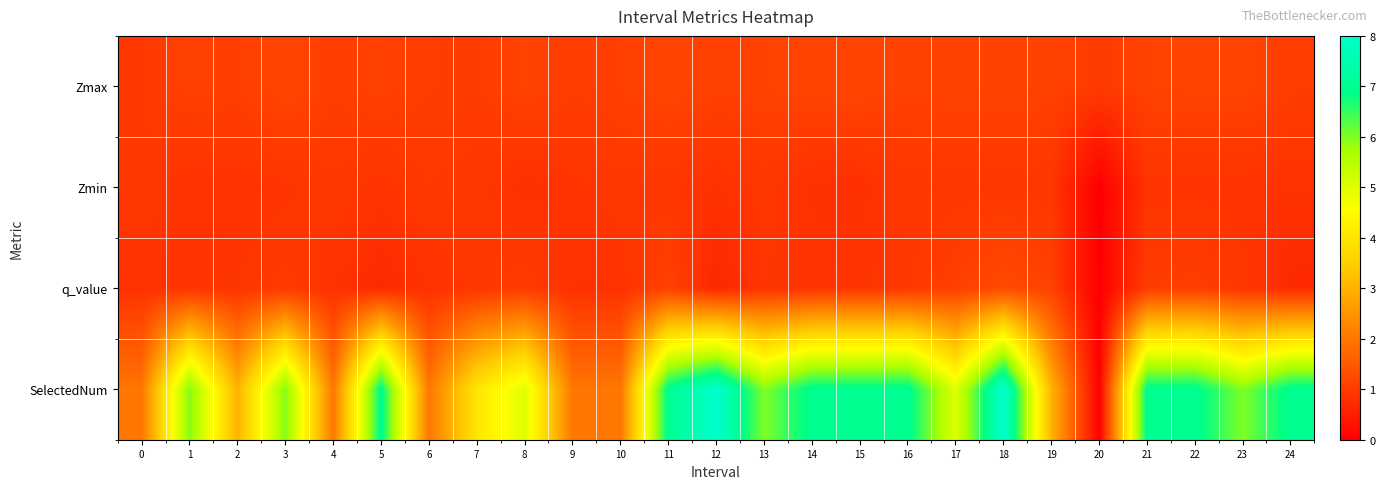

Reading right to left, extract all data points from this chart.

Zmax: 24=1.0	23=1.1	22=1.1	21=1.1	20=1.0	19=1.1	18=1.1	17=1.1	16=1.1	15=1.2	14=1.2	13=1.1	12=1.1	11=1.2	10=1.1	9=1.0	8=1.1	7=1.0	6=1.0	5=1.1	4=1.0	3=1.2	2=1.1	1=1.1	0=1.0
Zmin: 24=0.8	23=0.9	22=0.9	21=0.9	20=0.0	19=0.9	18=0.9	17=0.9	16=0.9	15=0.8	14=0.8	13=0.9	12=0.8	11=0.9	10=0.9	9=0.9	8=0.8	7=0.9	6=1.0	5=0.9	4=1.0	3=0.9	2=0.9	1=0.8	0=1.0
q_value: 24=0.7	23=0.9	22=1.0	21=1.0	20=0.0	19=1.1	18=1.3	17=1.1	16=1.0	15=0.9	14=0.9	13=0.9	12=0.7	11=1.1	10=0.8	9=0.8	8=1.0	7=0.9	6=0.8	5=0.7	4=0.8	3=1.0	2=0.9	1=0.9	0=0.8
SelectedNum: 24=7.0	23=6.0	22=7.0	21=7.0	20=0.0	19=3.0	18=8.0	17=5.0	16=7.0	15=7.0	14=7.0	13=6.0	12=8.0	11=7.0	10=2.0	9=2.0	8=5.0	7=4.0	6=2.0	5=7.0	4=2.0	3=6.0	2=3.0	1=6.0	0=2.0